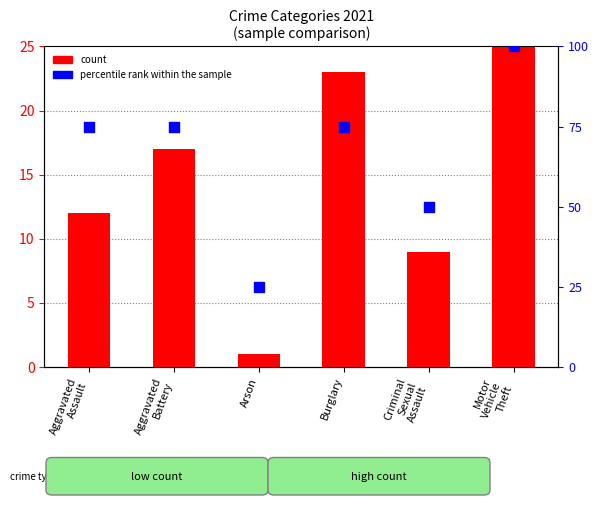

Which series has the largest Y range (max minus min)?

percentile rank within the sample